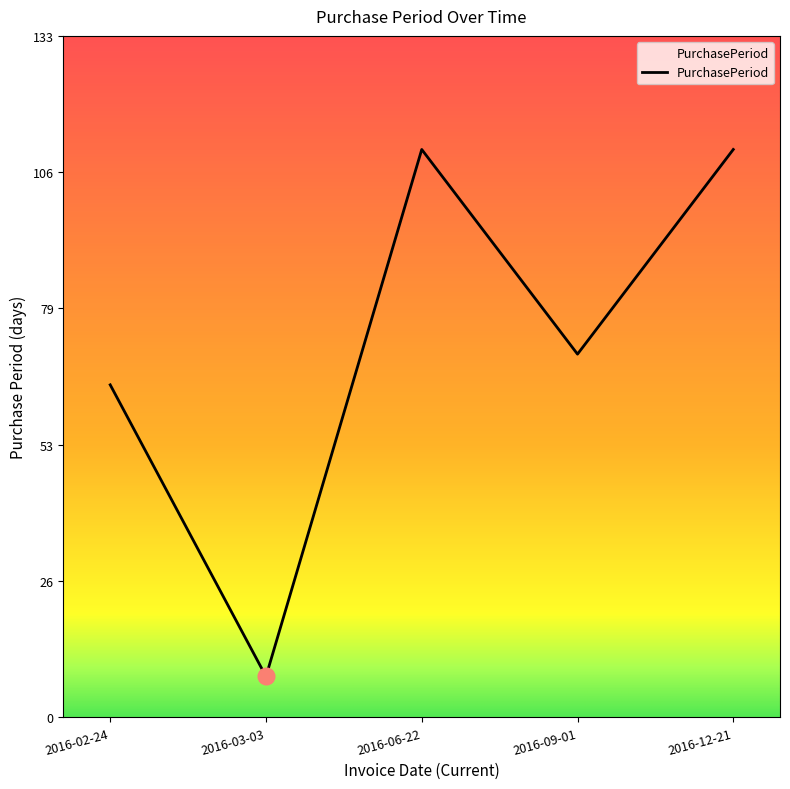

True or false: there are more than 1 points higher than both neighbors.

False